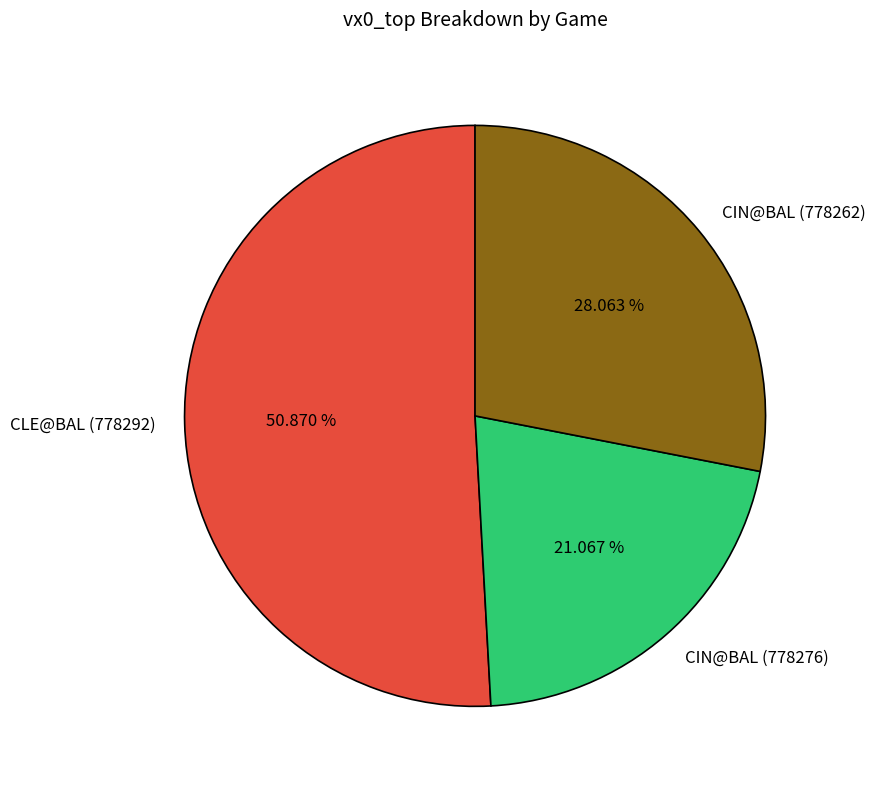

What is the largest slice in the pie chart?

CLE@BAL (778292)